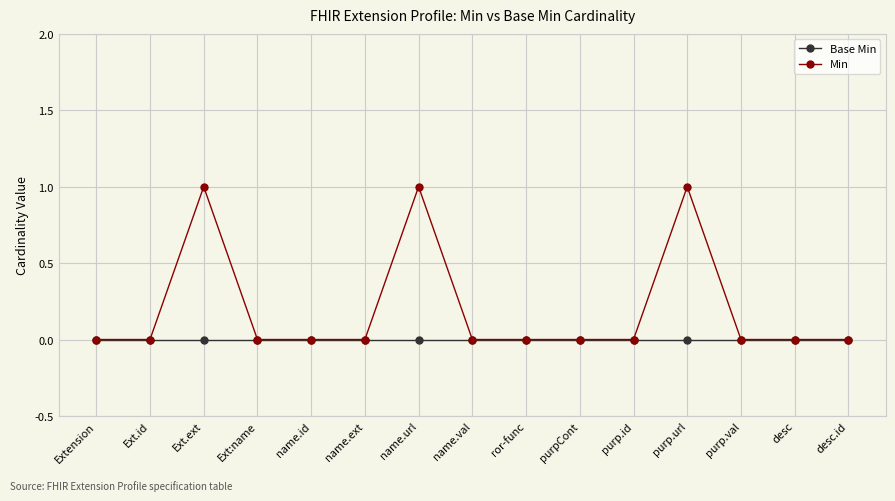

True or false: Min has a value of 0 at Ext:name.

True